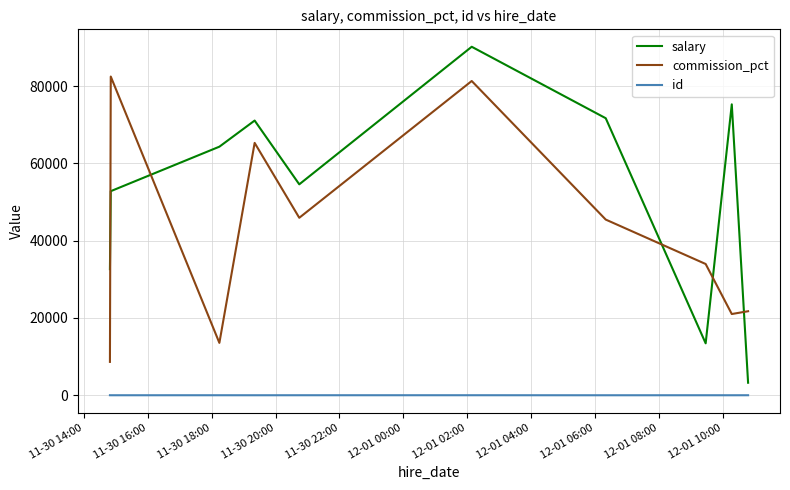

What is the difference between the maximum and minimum values in the commission_pct series?

73845